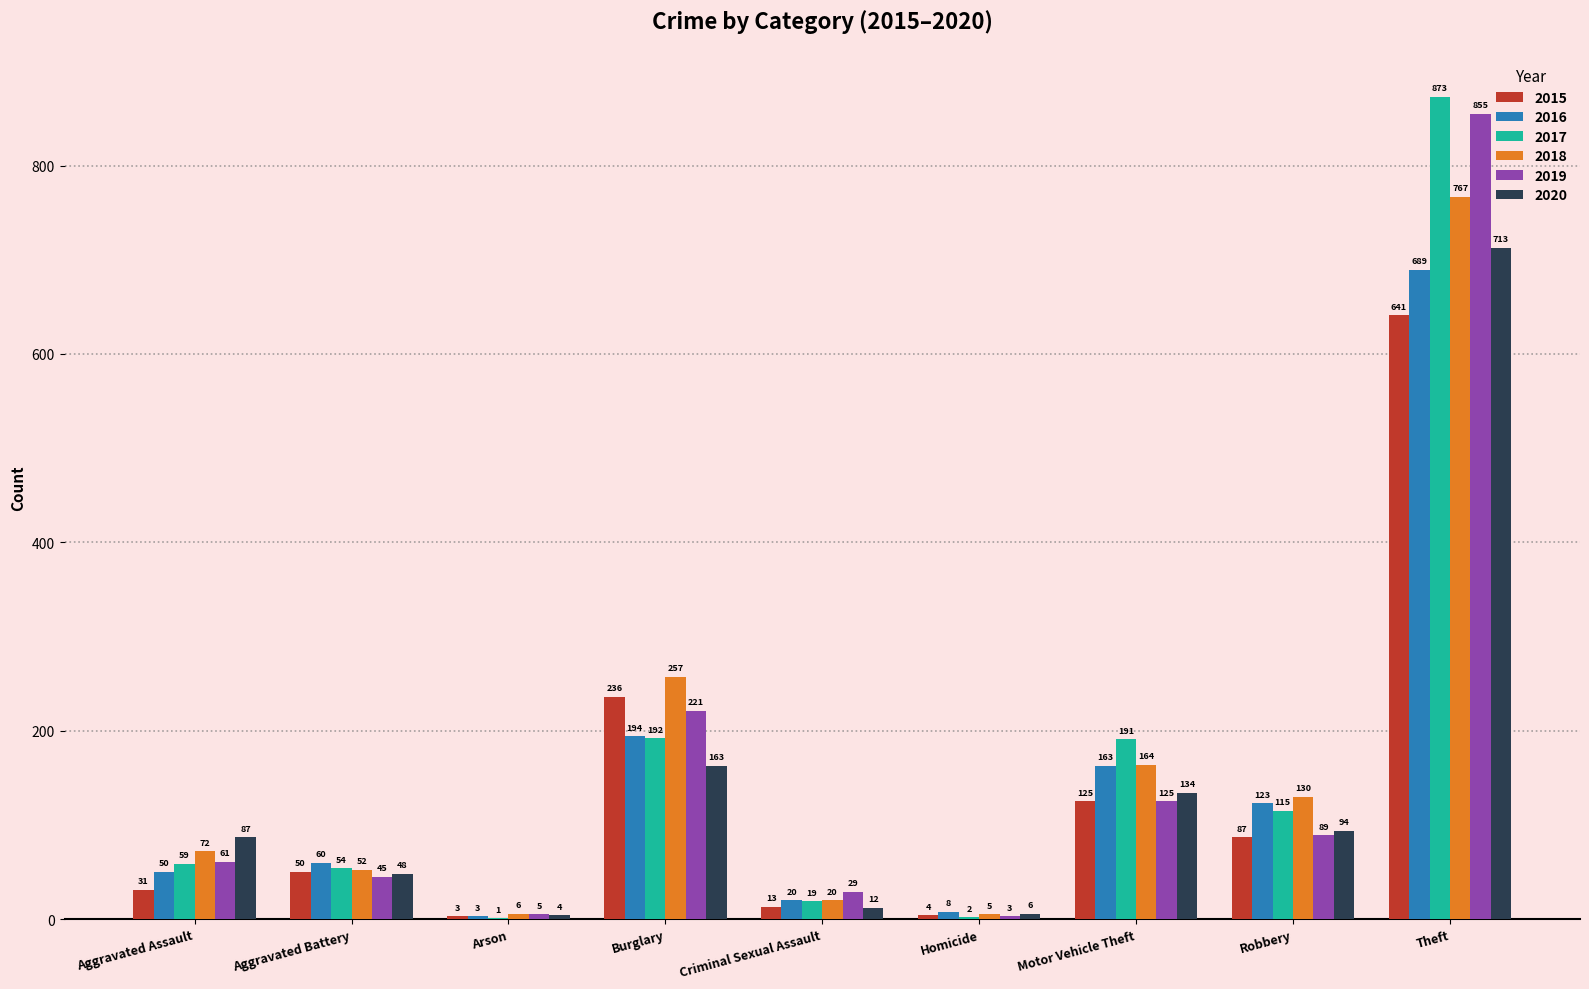

Reading left to right, list all the values displayed in this chart.

2015: Aggravated Assault=31	Aggravated Battery=50	Arson=3	Burglary=236	Criminal Sexual Assault=13	Homicide=4	Motor Vehicle Theft=125	Robbery=87	Theft=641
2016: Aggravated Assault=50	Aggravated Battery=60	Arson=3	Burglary=194	Criminal Sexual Assault=20	Homicide=8	Motor Vehicle Theft=163	Robbery=123	Theft=689
2017: Aggravated Assault=59	Aggravated Battery=54	Arson=1	Burglary=192	Criminal Sexual Assault=19	Homicide=2	Motor Vehicle Theft=191	Robbery=115	Theft=873
2018: Aggravated Assault=72	Aggravated Battery=52	Arson=6	Burglary=257	Criminal Sexual Assault=20	Homicide=5	Motor Vehicle Theft=164	Robbery=130	Theft=767
2019: Aggravated Assault=61	Aggravated Battery=45	Arson=5	Burglary=221	Criminal Sexual Assault=29	Homicide=3	Motor Vehicle Theft=125	Robbery=89	Theft=855
2020: Aggravated Assault=87	Aggravated Battery=48	Arson=4	Burglary=163	Criminal Sexual Assault=12	Homicide=6	Motor Vehicle Theft=134	Robbery=94	Theft=713